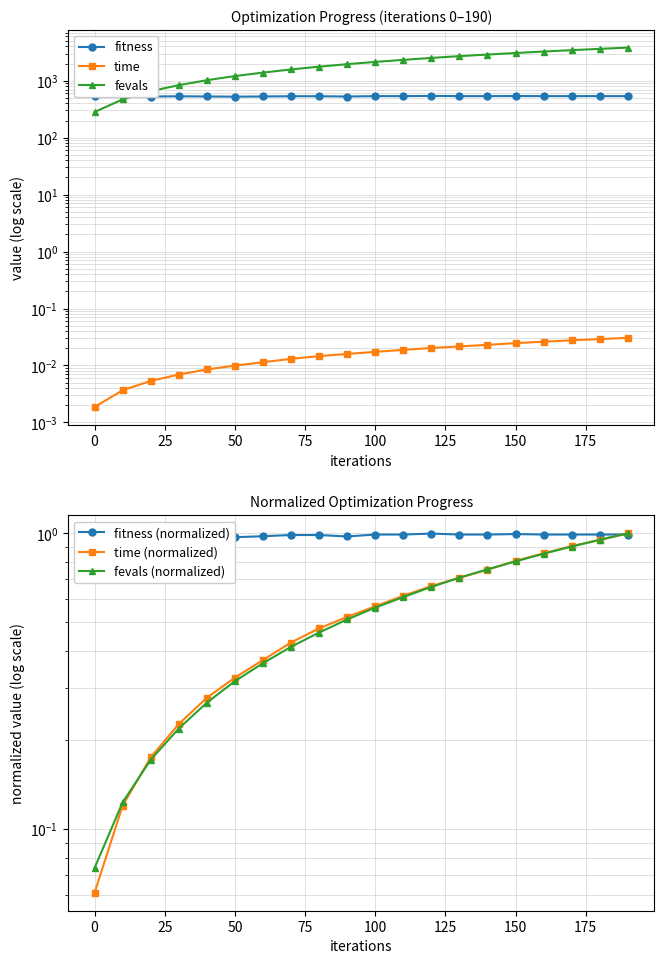

How many lines are shown in the chart?

6